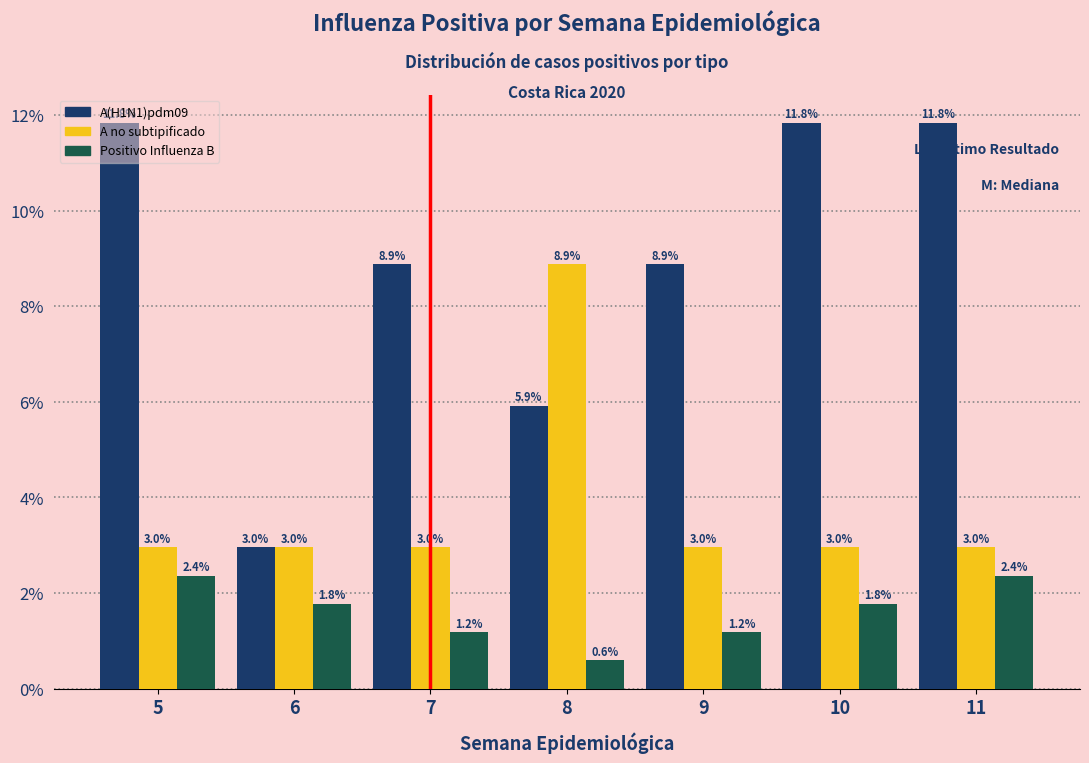

What is the highest value of the Positivo Influenza B series?

2.4